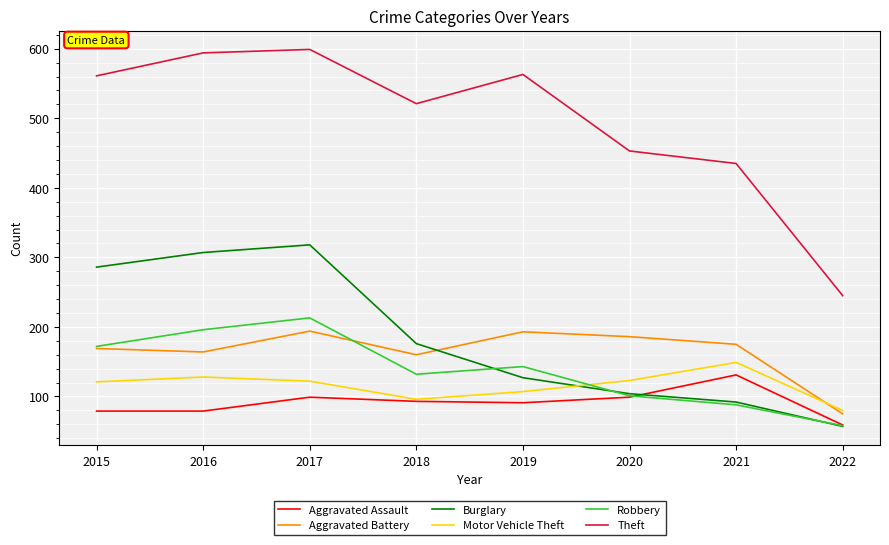

Is it true that Robbery equals 101 at 2020?

True